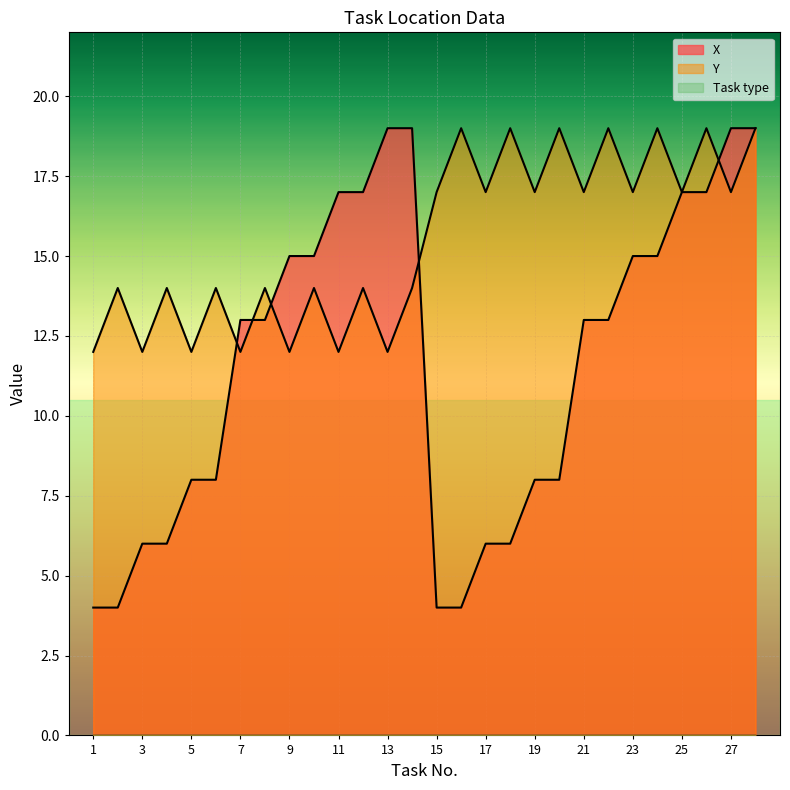

Which series changed the most between 4 and 7?

X